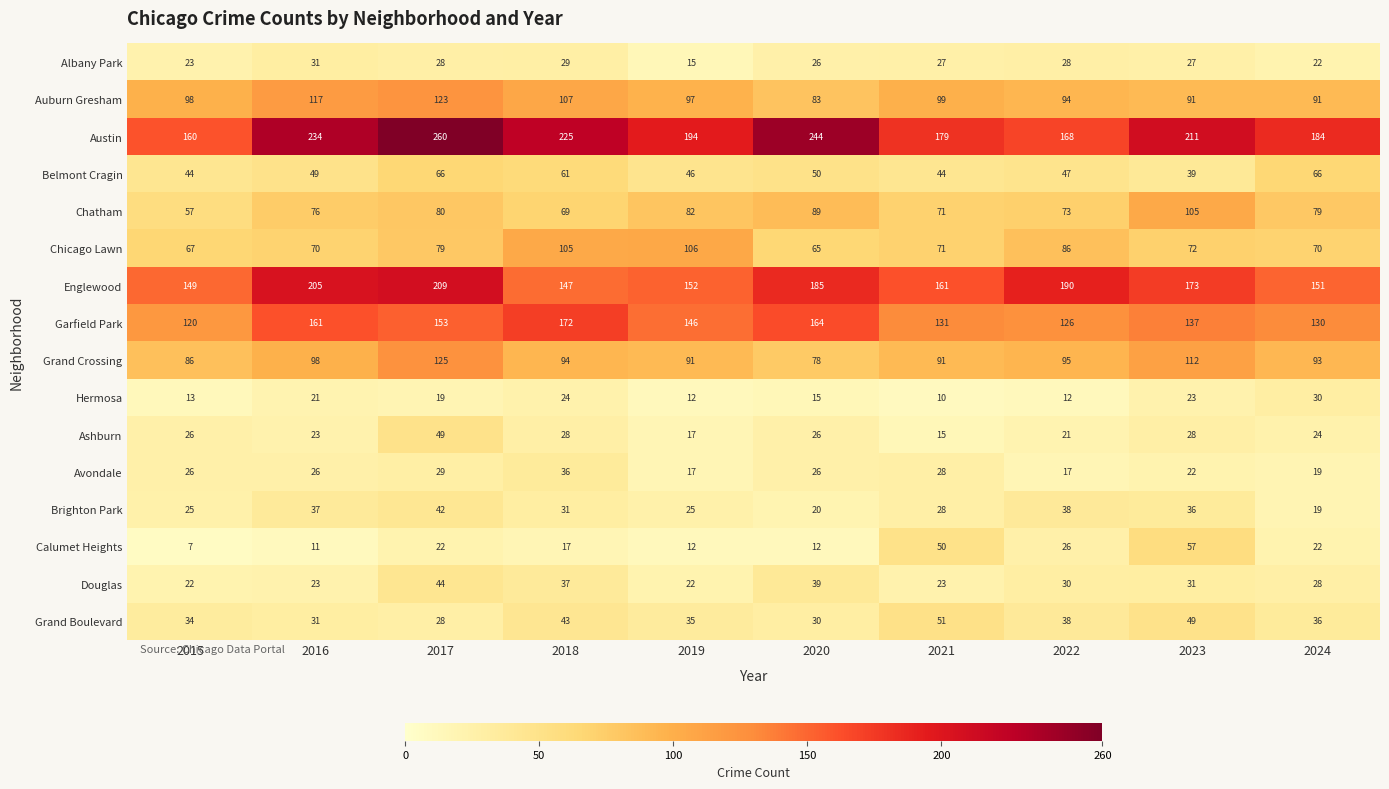

At which label does Grand Boulevard first exceed 36?

2018